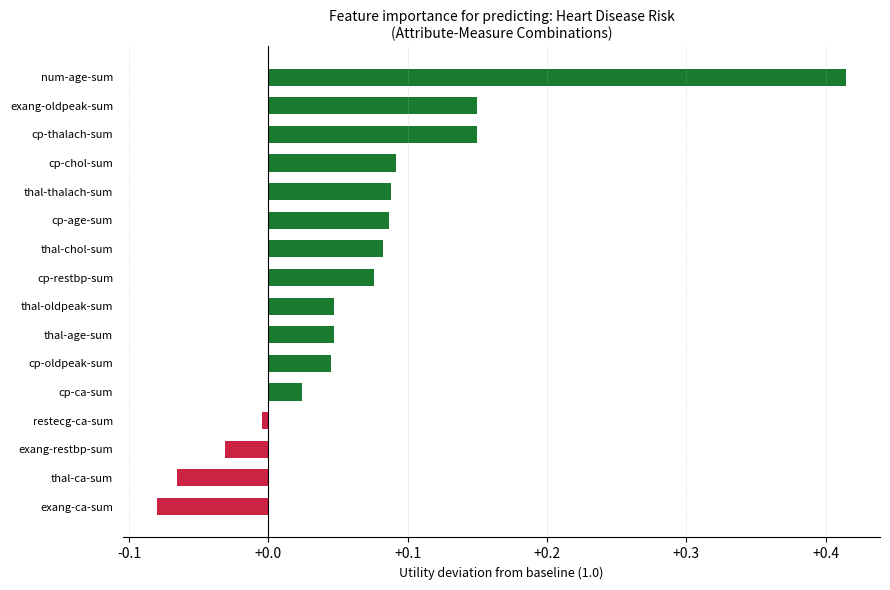

What is the sum of all values?

1.1